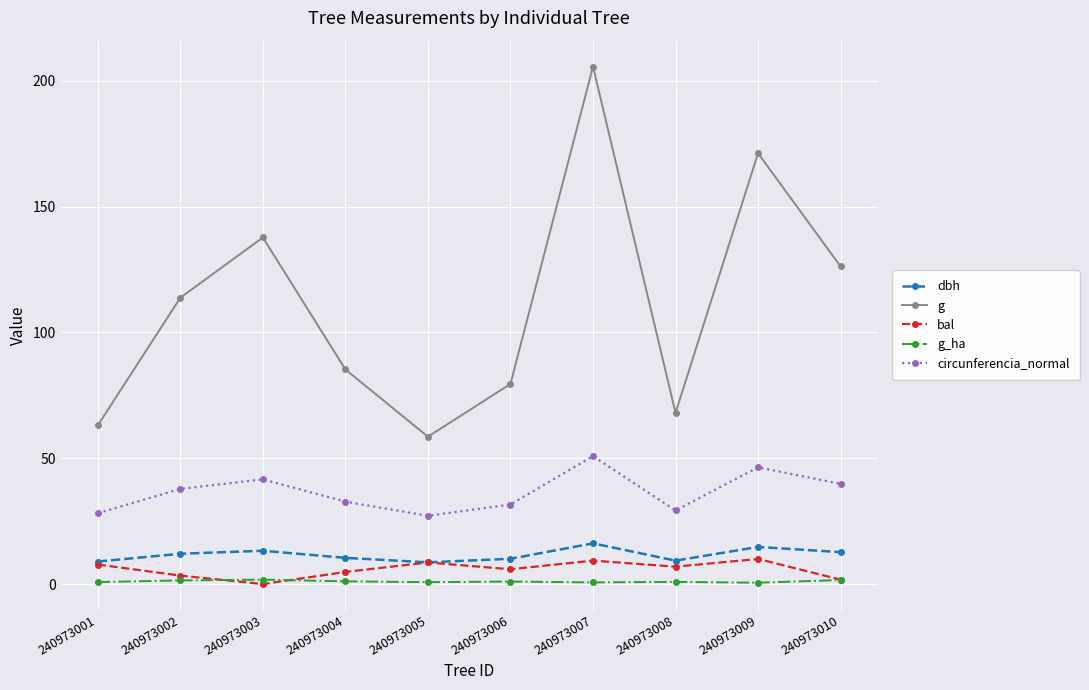

What is the total value across all series at 240973003?

194.3